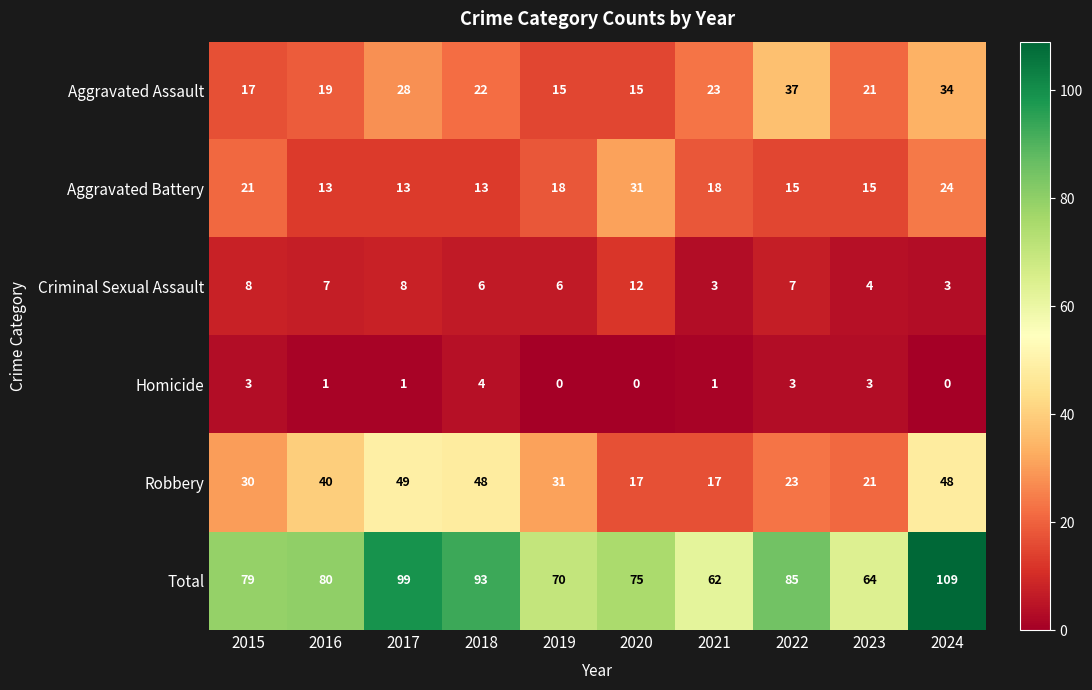

Which series changed the most between 2017 and 2022?

Robbery